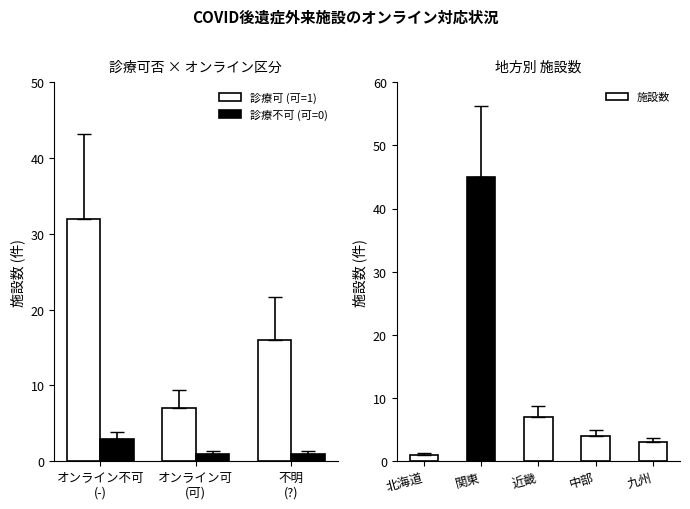

Are the bars horizontal?

No